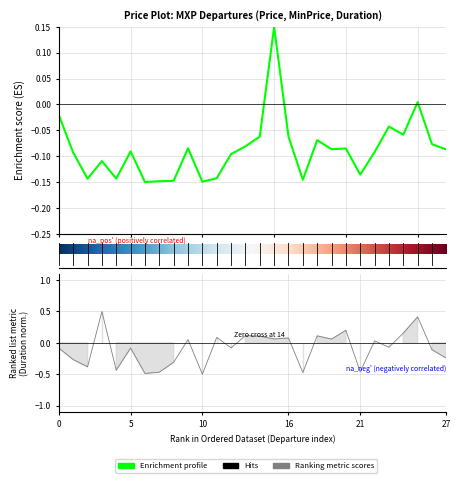

How many lines are shown in the chart?

2